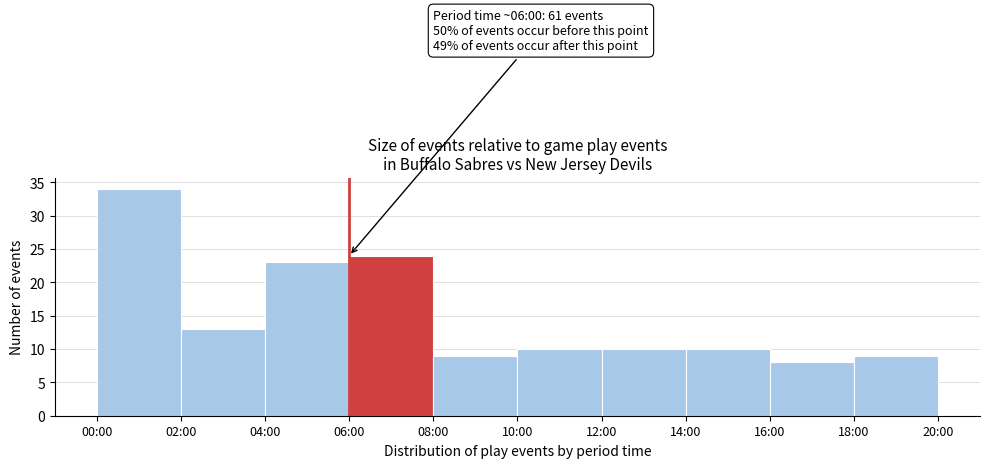

Reading right to left, what are all the values shown in this chart?

9	8	10	10	10	9	24	23	13	34